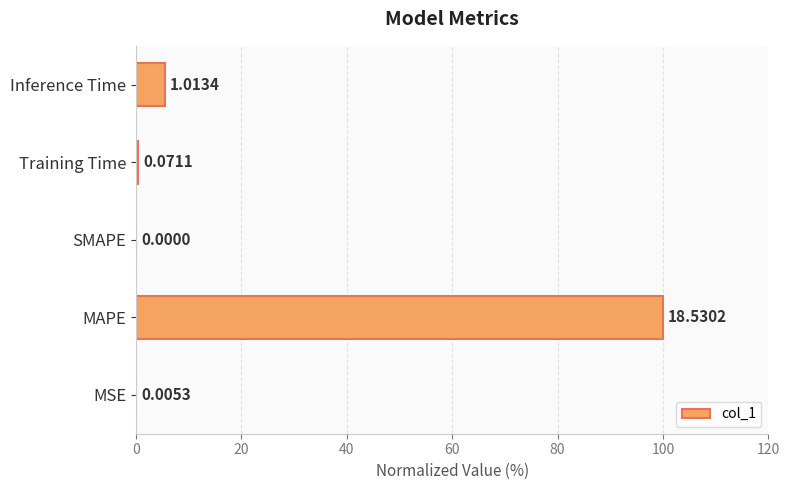

What is the sum of all values?

105.9